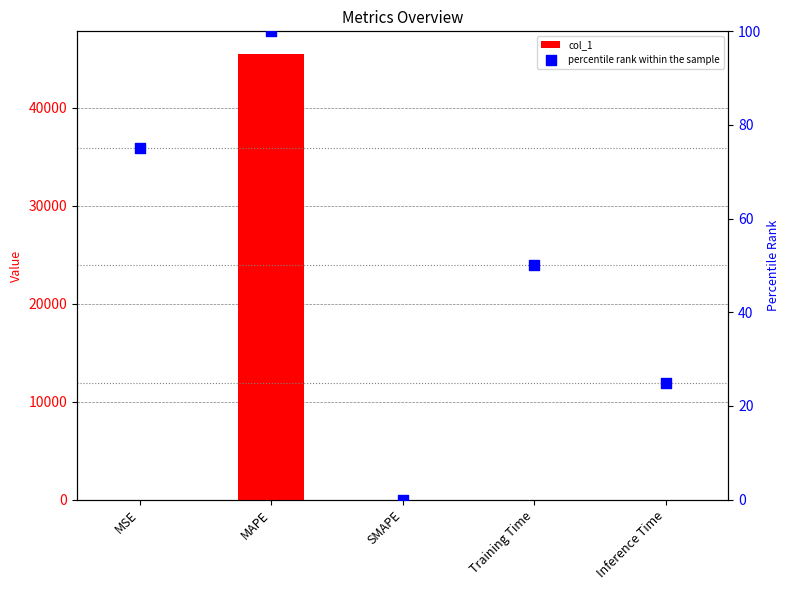

What is the total value across all series at Training Time?

50.0